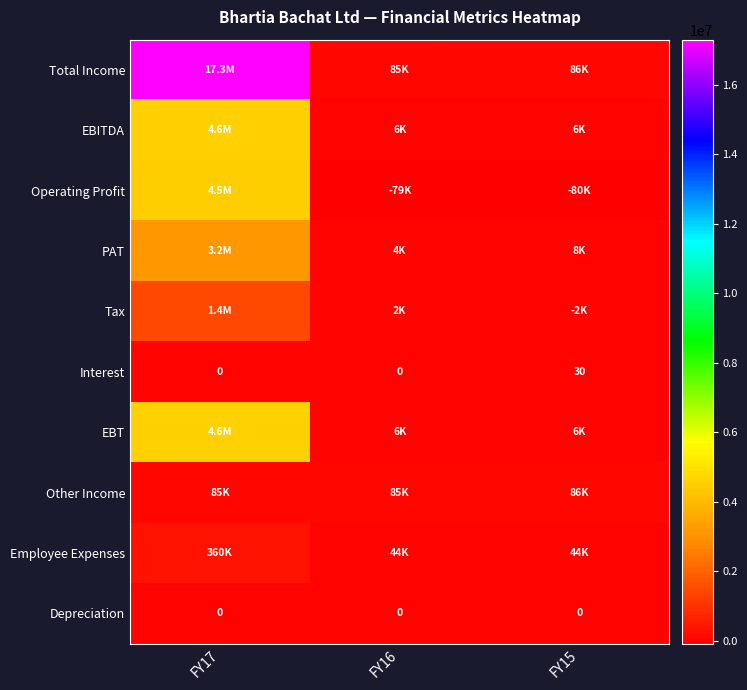

True or false: Interest has a value of 9 at FY16.

False